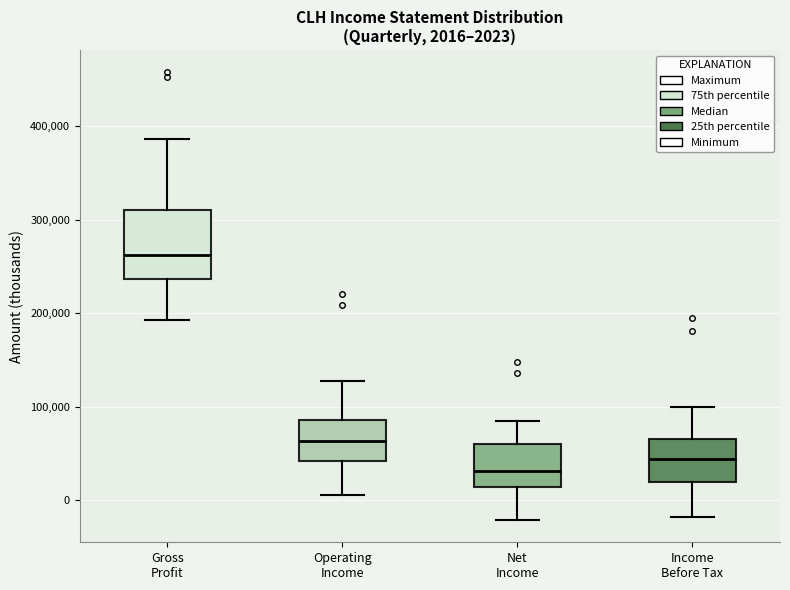

Comparing the boxes themselves (not the whiskers), which one is the tallest?

Gross Profit